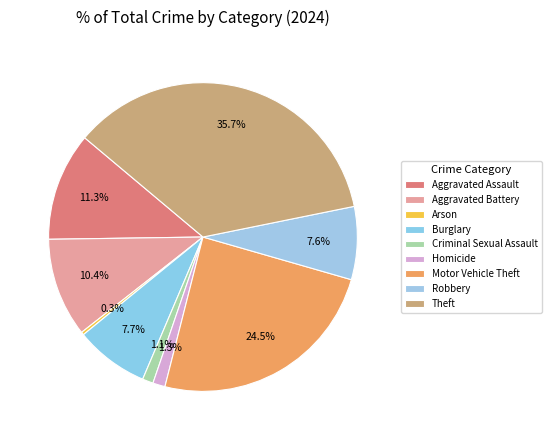

To the nearest percent, what is the difference between the Motor Vehicle Theft and Homicide slice percentages?

23%